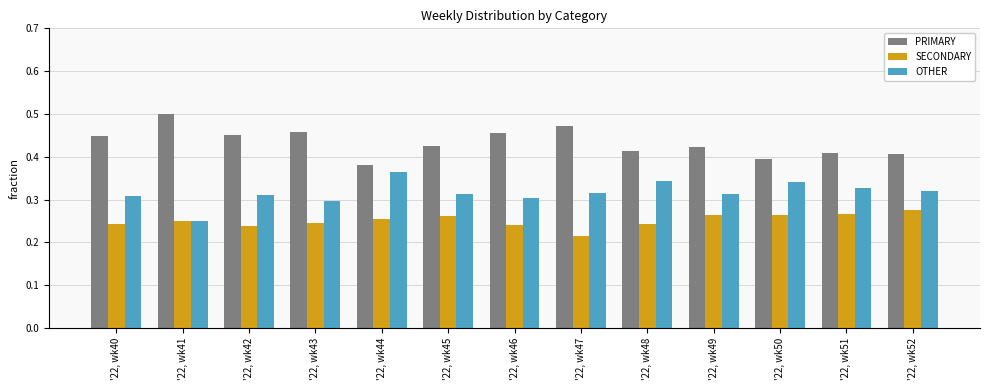

How many groups of bars are there?

13